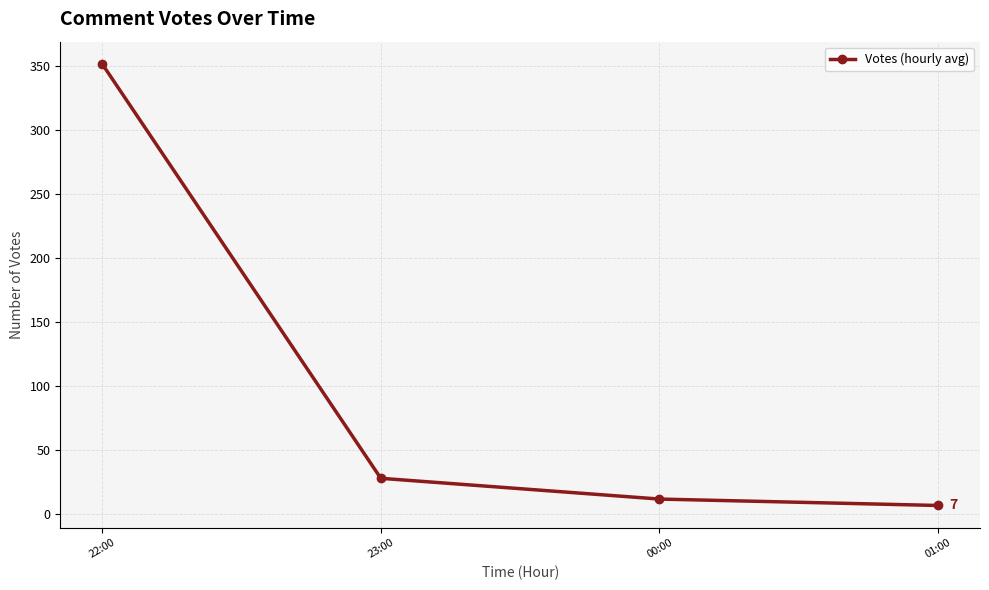

What is the approximate value at 23:00?

28.2